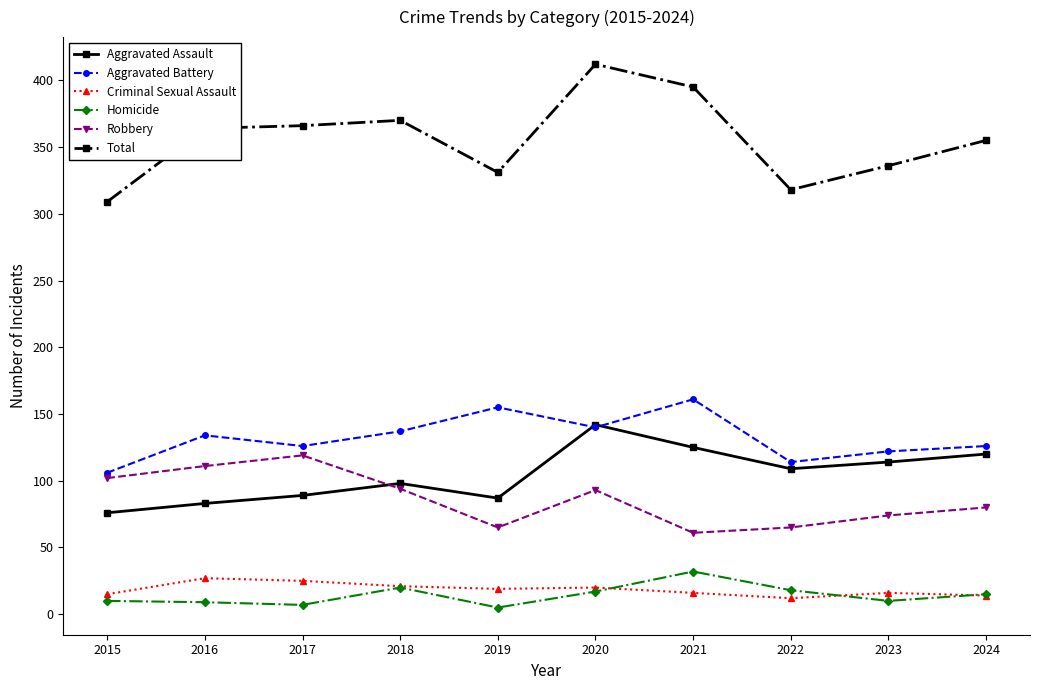

What is the total value across all series at 2022?

636